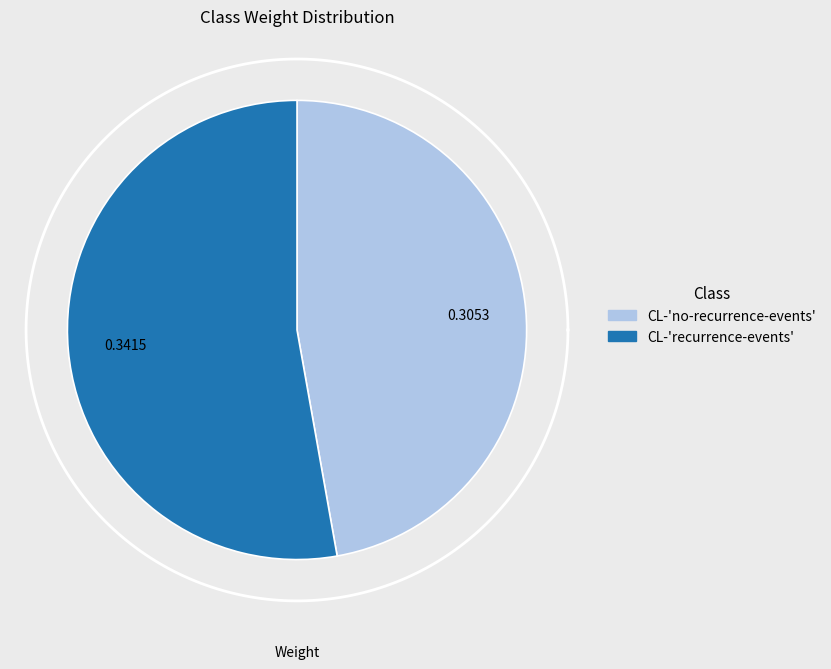

Does any single category account for the majority?

Yes